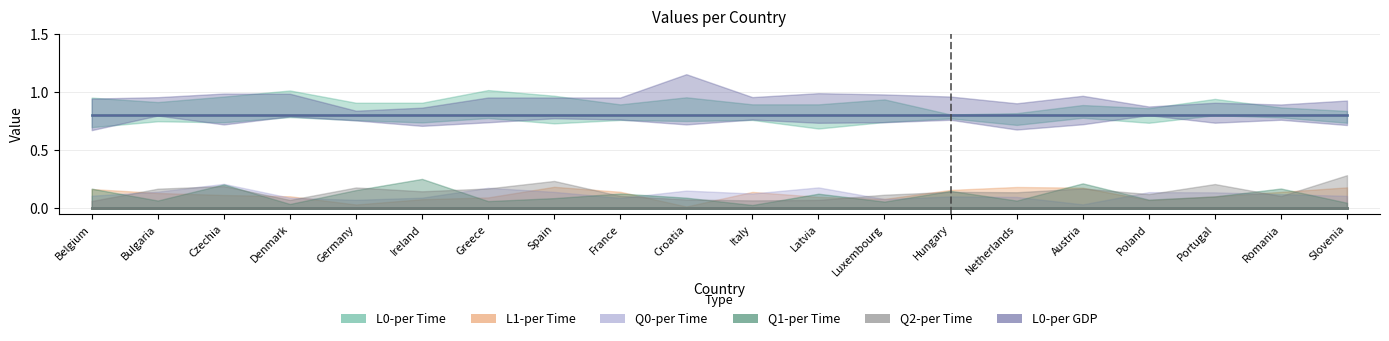

What are all the series names shown in the legend?

L0-per Time, L1-per Time, Q0-per Time, Q1-per Time, Q2-per Time, L0-per GDP